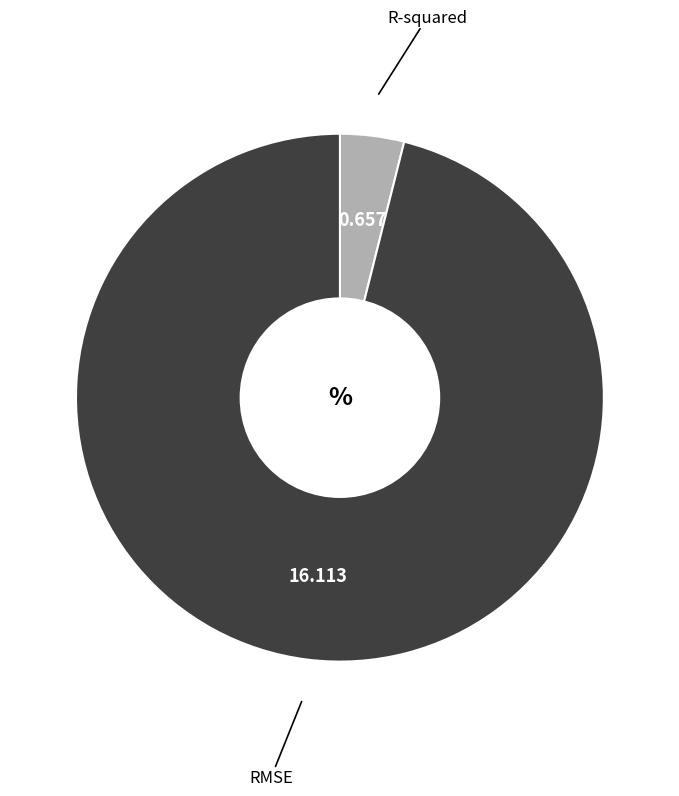

Count the number of slices in the pie.

2